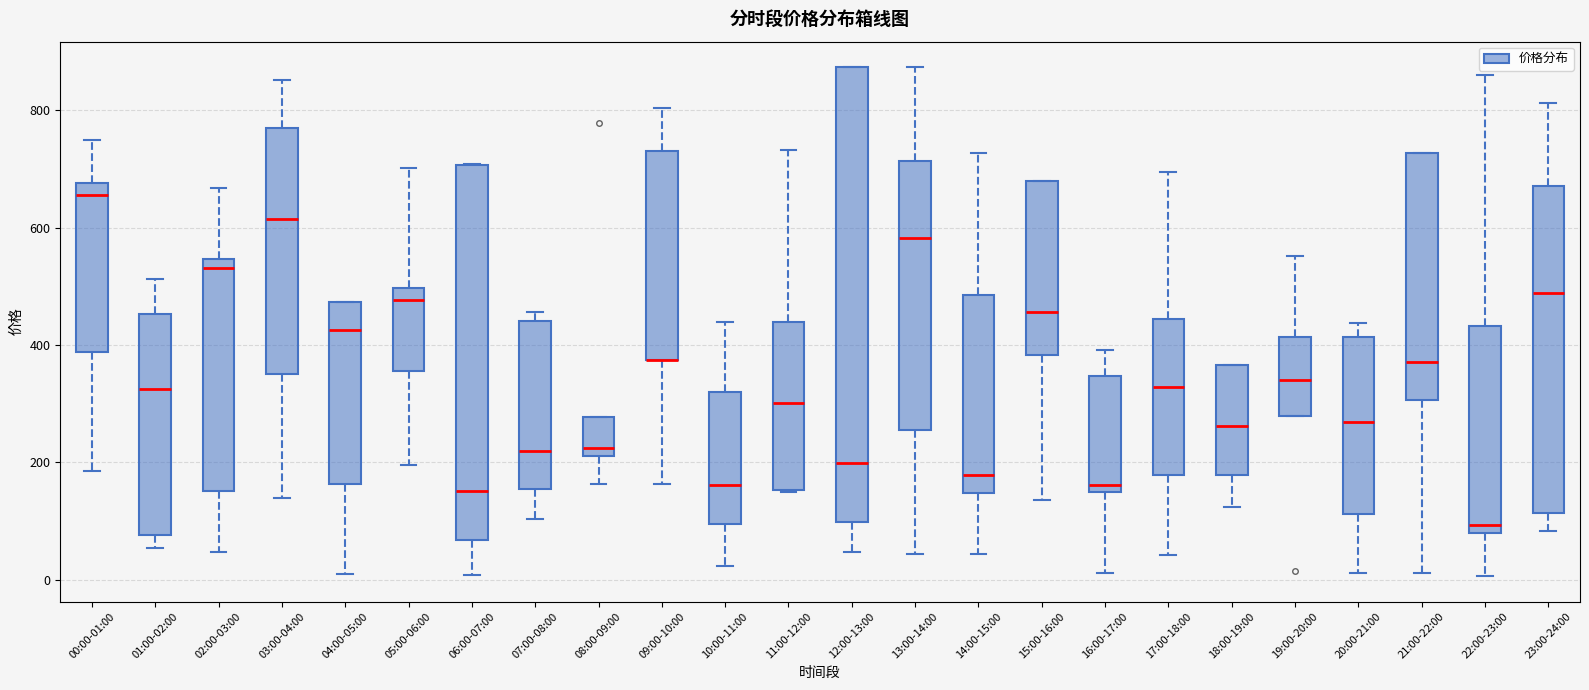

Which box is the tallest, from its lower edge to its upper edge?

12:00-13:00